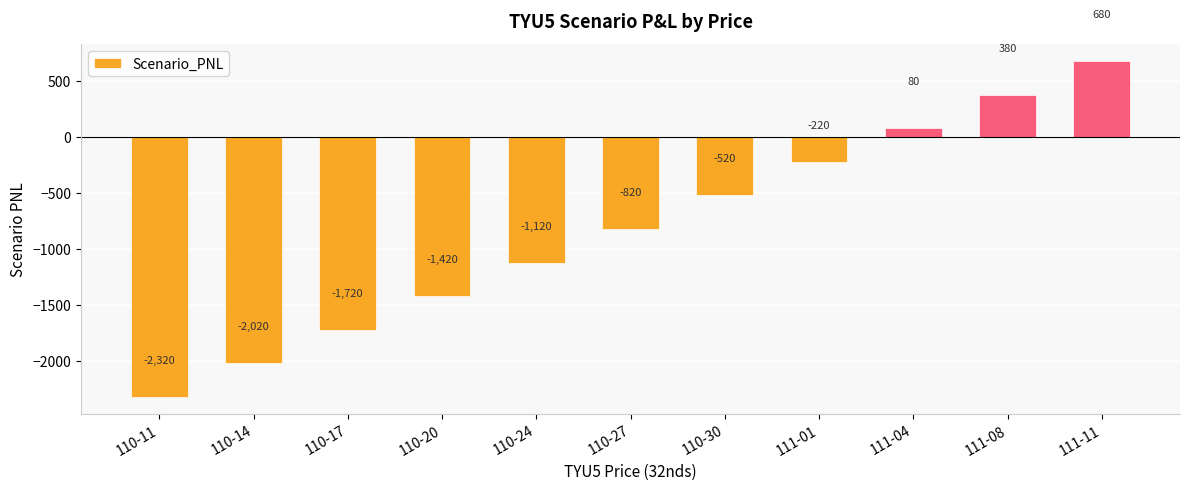

What position from the left is 110-30?

7